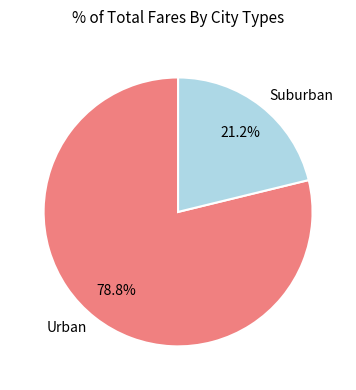

To the nearest percent, what is the average slice percentage?

50%